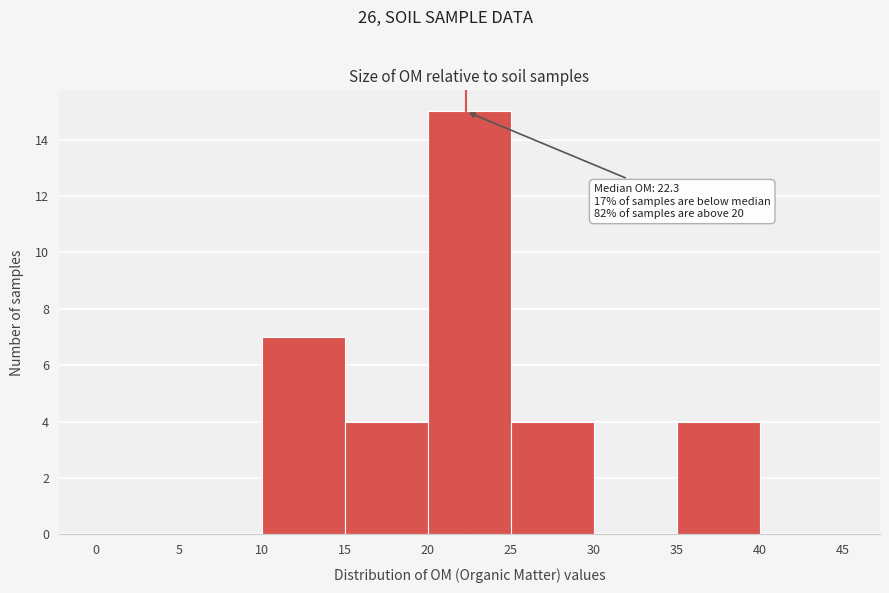

Over which range of the x-axis is the bar tallest?

20 to 25